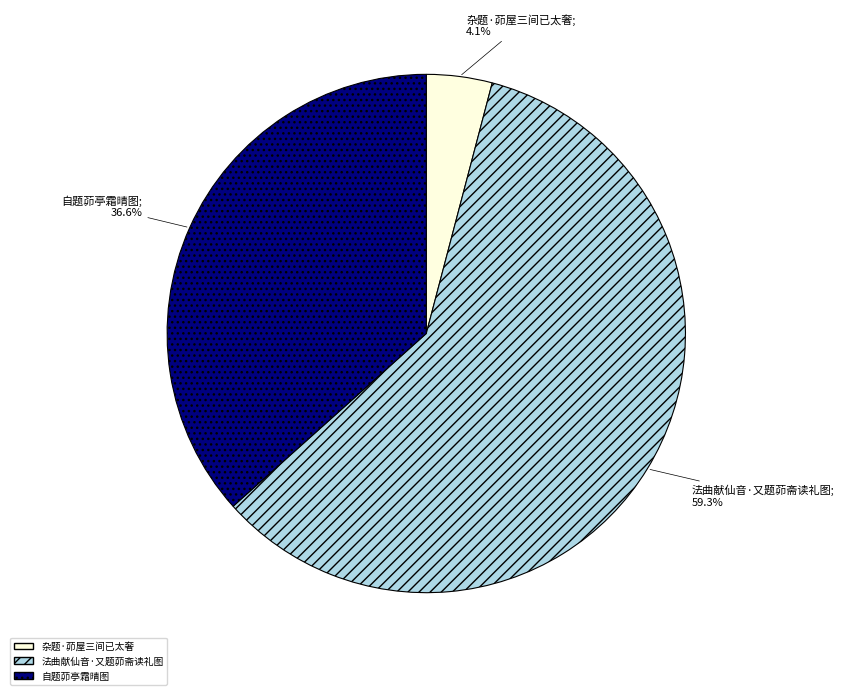

Is there any slice that represents more than half of the pie?

Yes